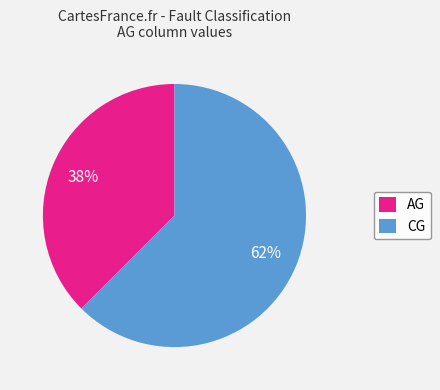

Rank the categories by value from highest to lowest.

CG, AG